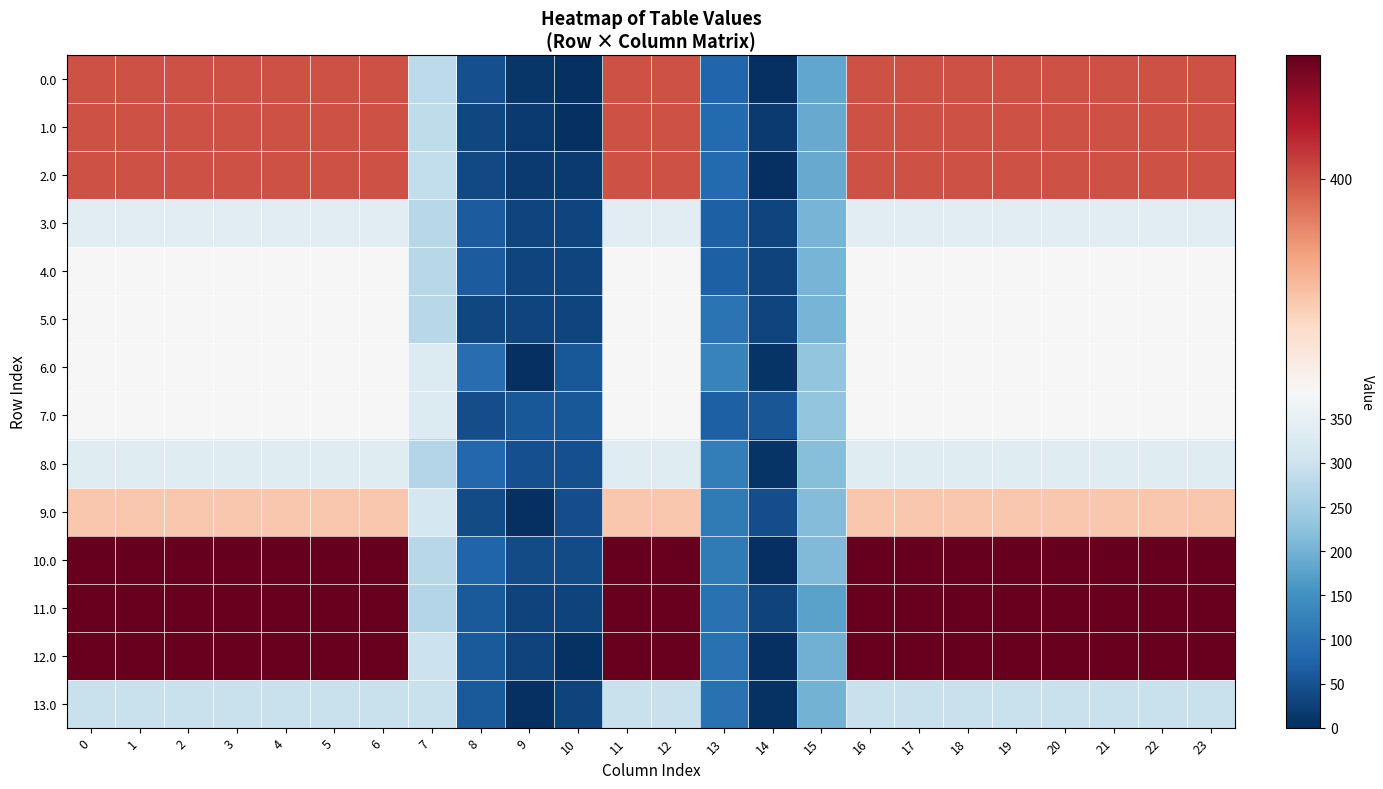

Which category has the lowest value across all series?

9